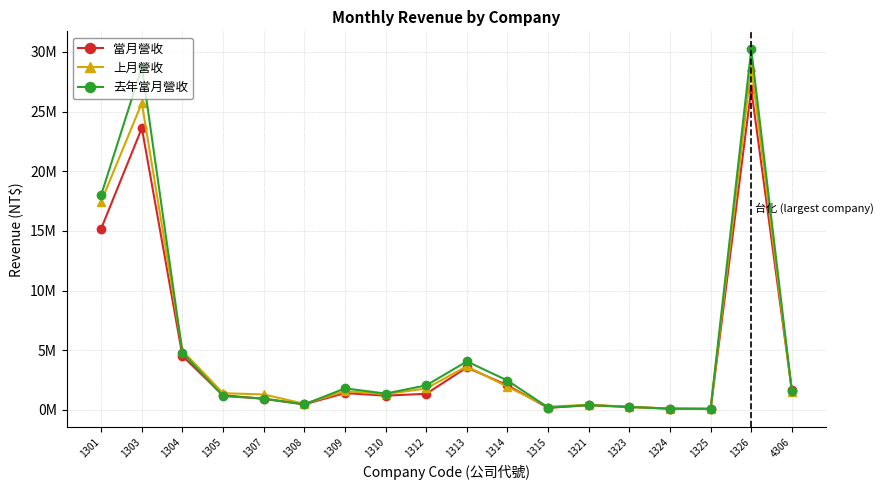

The value of 當月營收 at 1305 is 361574. True or false?

False